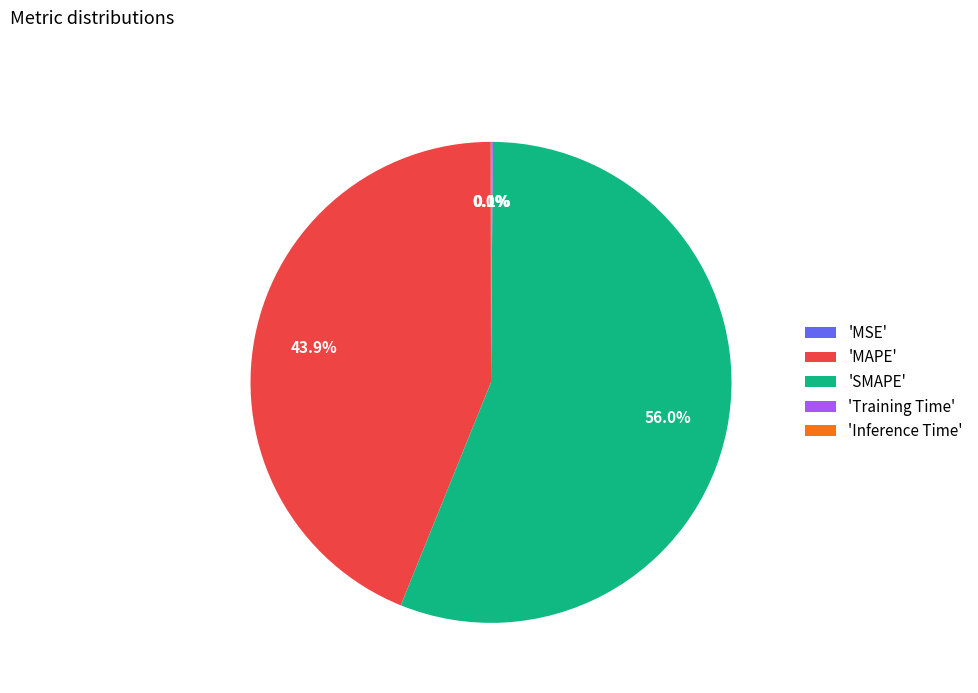

Does 'SMAPE' account for over 50% of the chart?

Yes